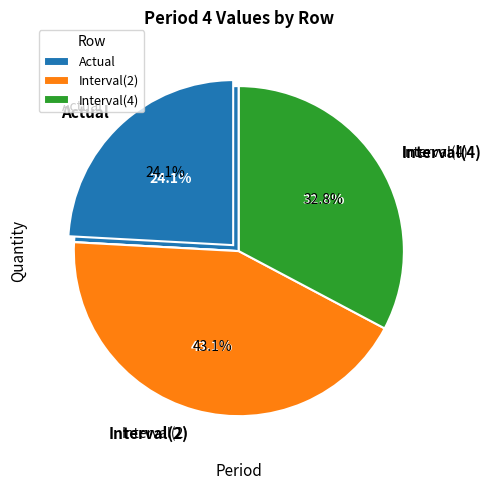

Which slice is the smallest?

Actual